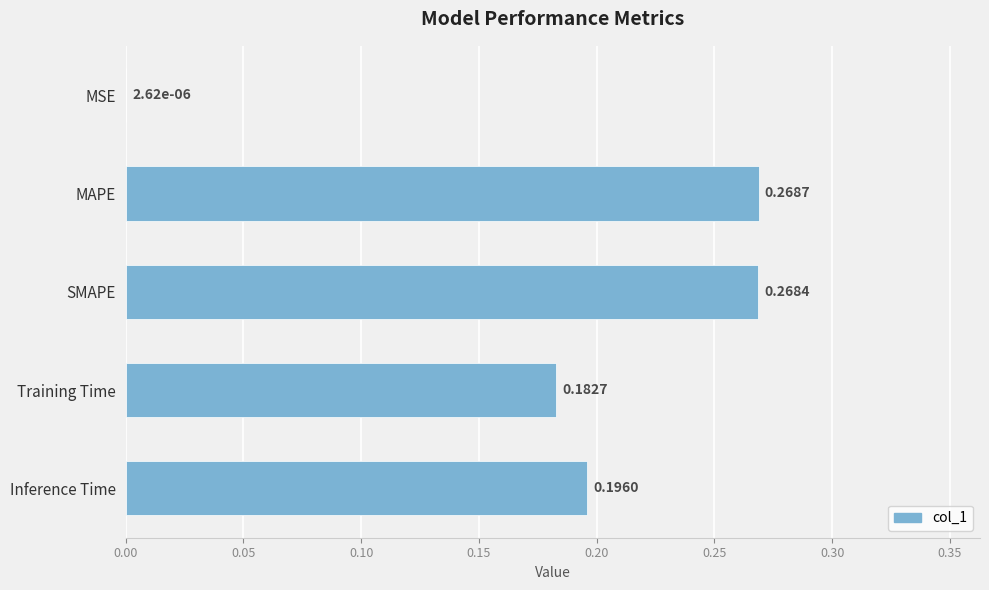

What is the sum of the values at MAPE and Inference Time?

0.5